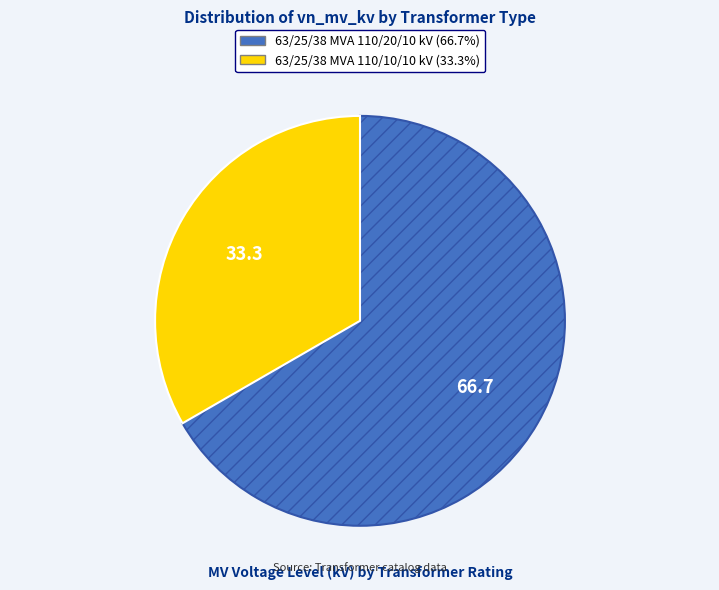

Is the sum of 63/25/38 MVA 110/20/10 kV and 63/25/38 MVA 110/10/10 kV greater than half?

Yes